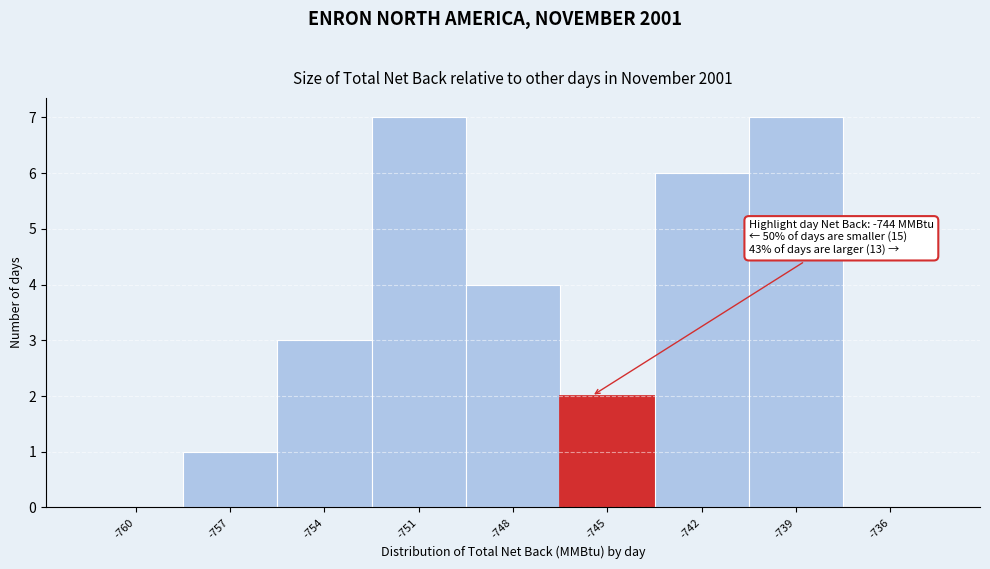

Reading left to right, transcribe all the data shown in this chart.

-760=0	-757=1	-754=3	-751=7	-748=4	-745=2	-742=6	-739=7	-736=0